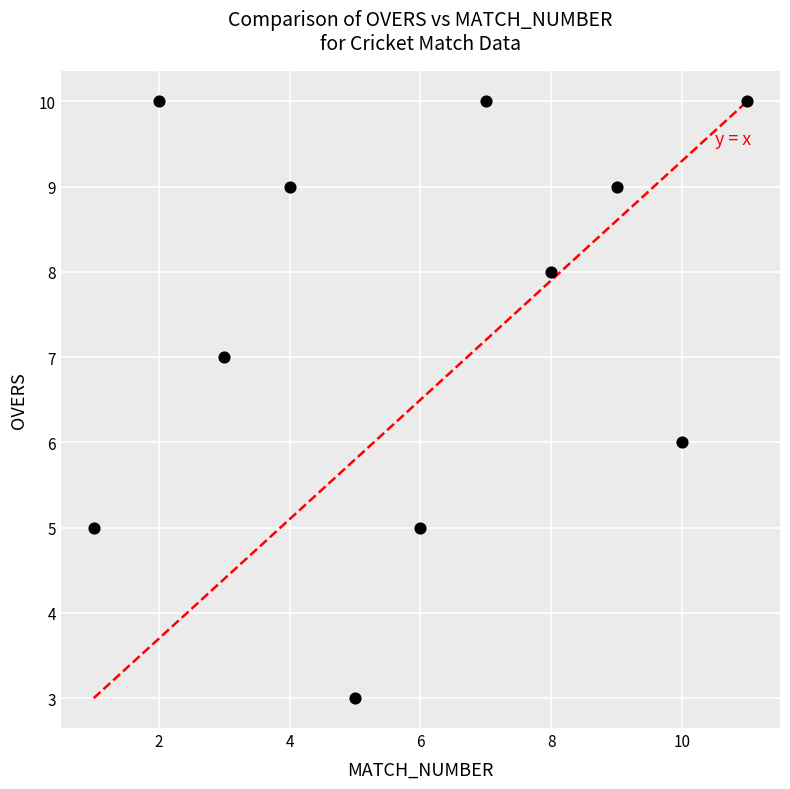

What is the average Y value?

7